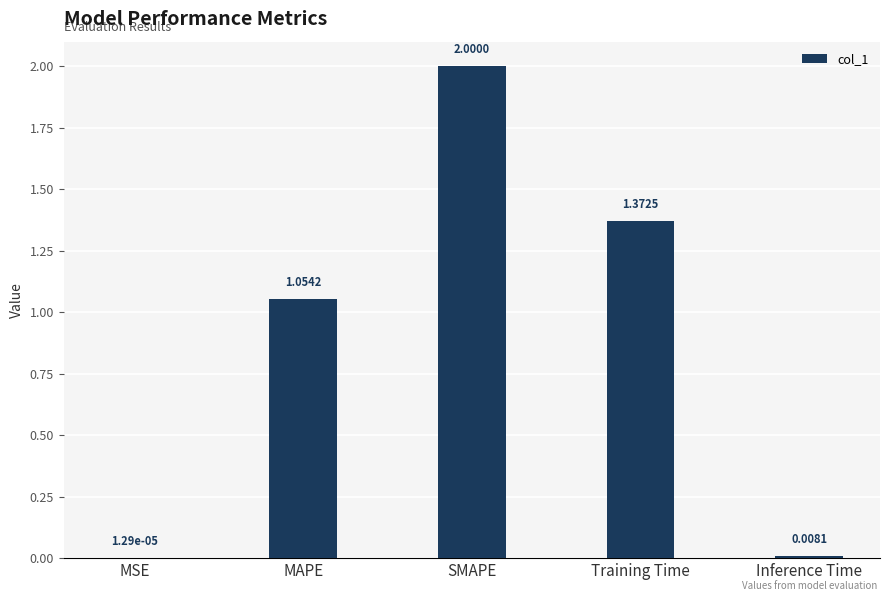

Where is the data nearest to the value 1?

MAPE